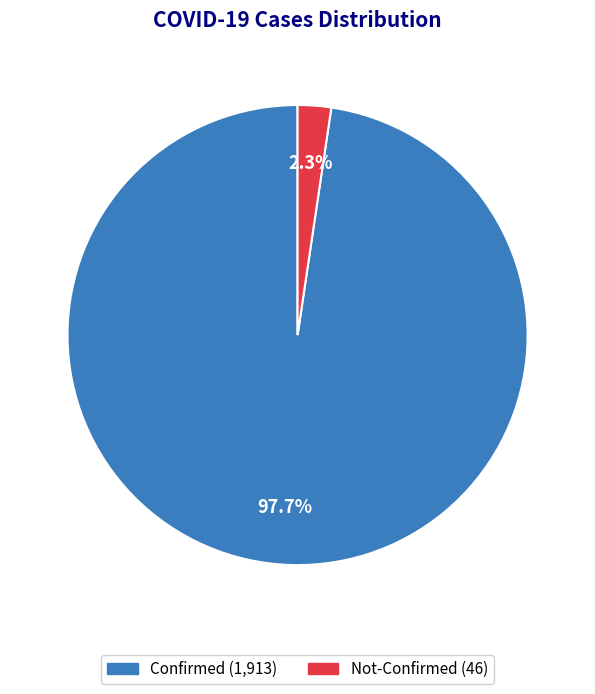

To the nearest percent, what is the difference between the largest and smallest slice percentages?

95%